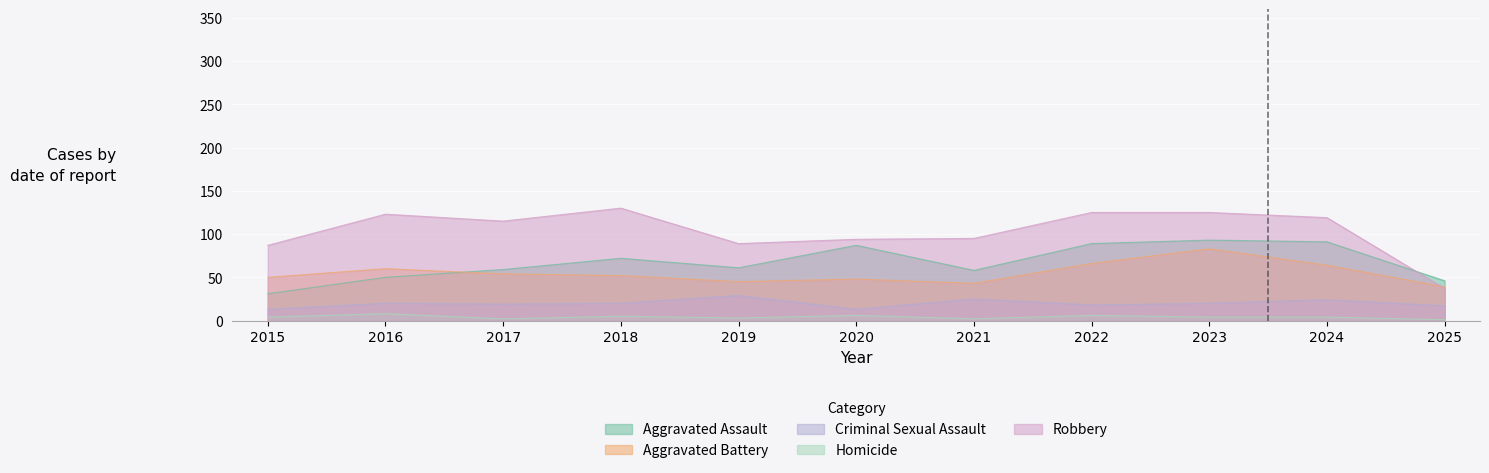

How many categories are shown in the chart?

11